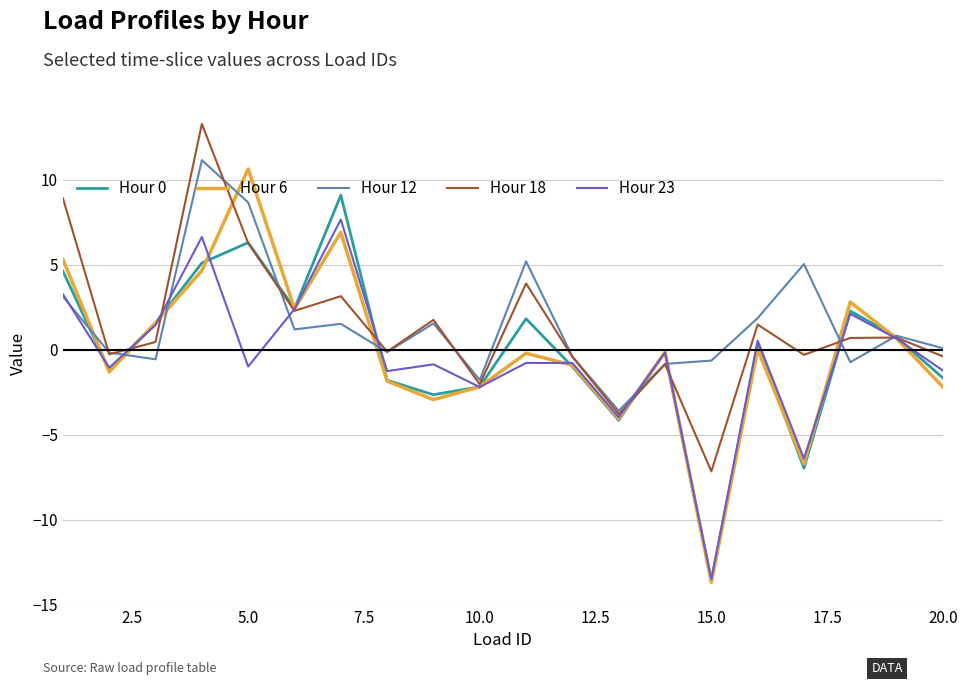

What is the minimum value for Hour 23?

-13.5